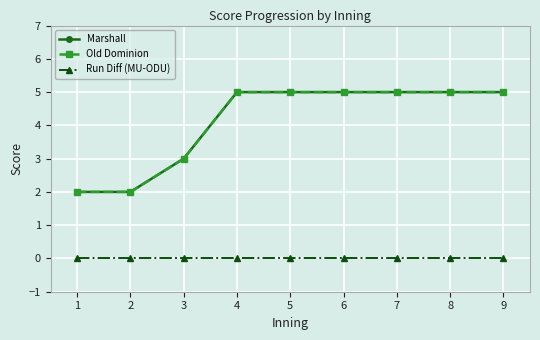

Does the chart have visible grid lines?

Yes